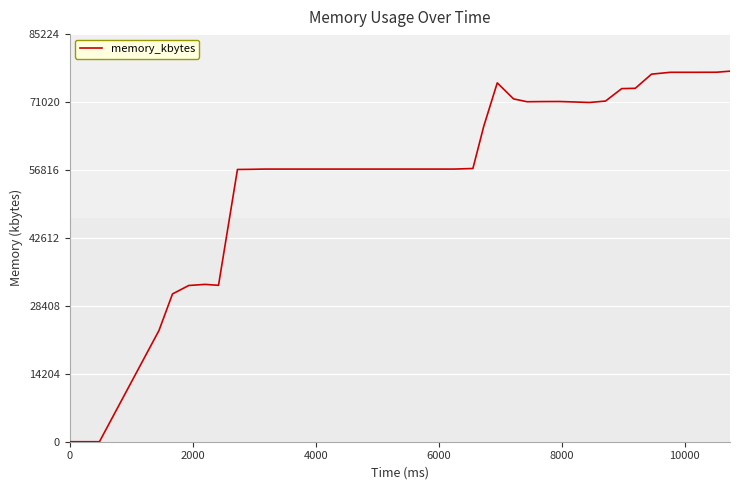

What is the sum of all values?

2314648